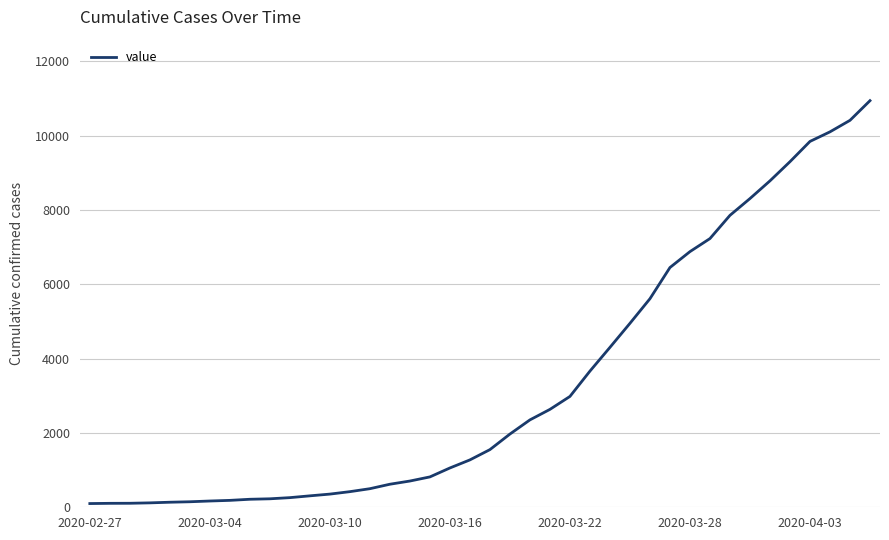

What is the difference between the maximum and minimum values?

10842.2